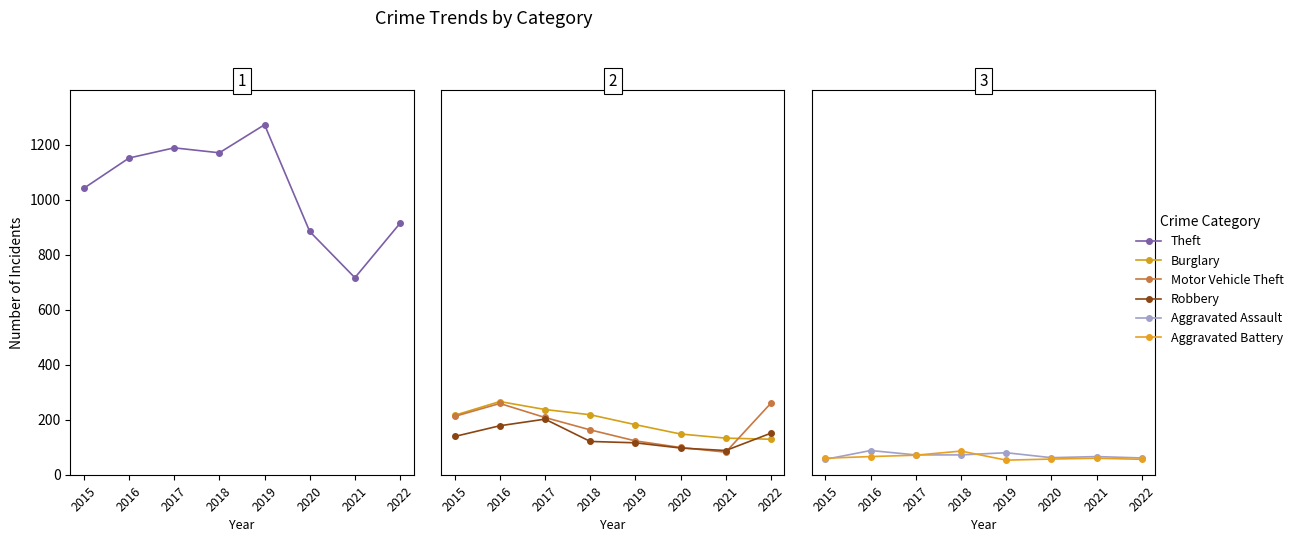

At which category is the sum across all series the highest?

2016